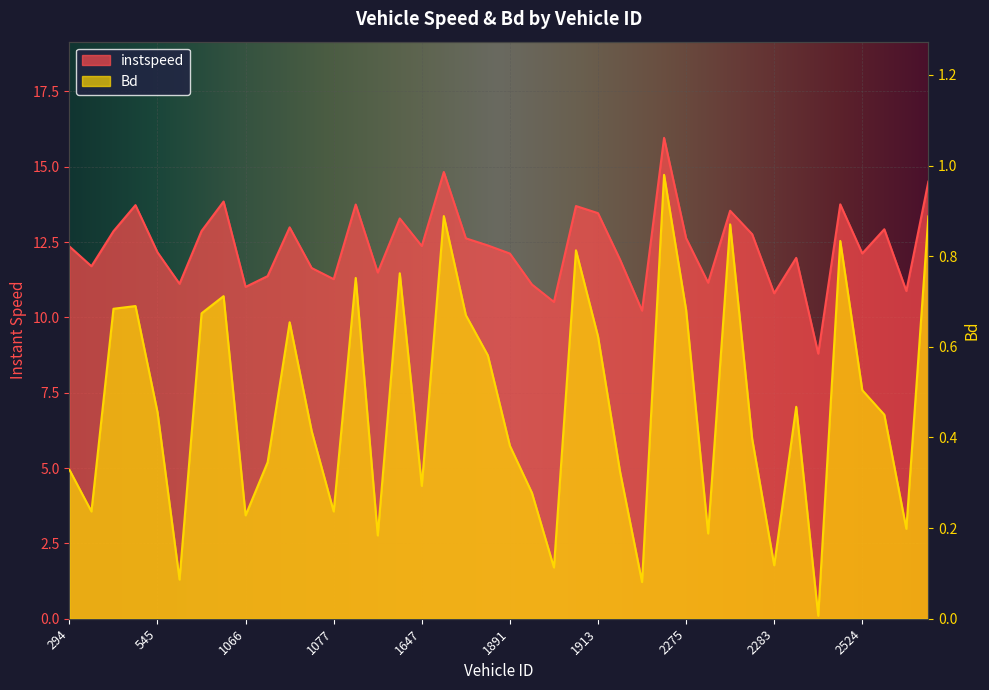

At how many categories does at least one series exceed 7?

40